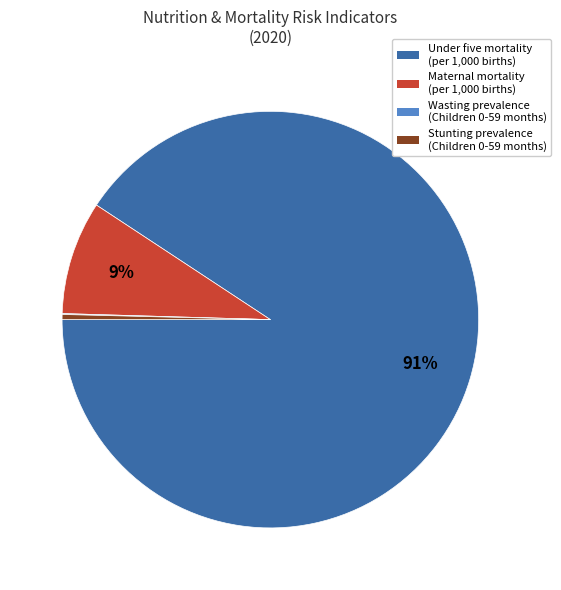

True or false: Stunting prevalence (Children 0-59 months) accounts for 0% of the total.

True